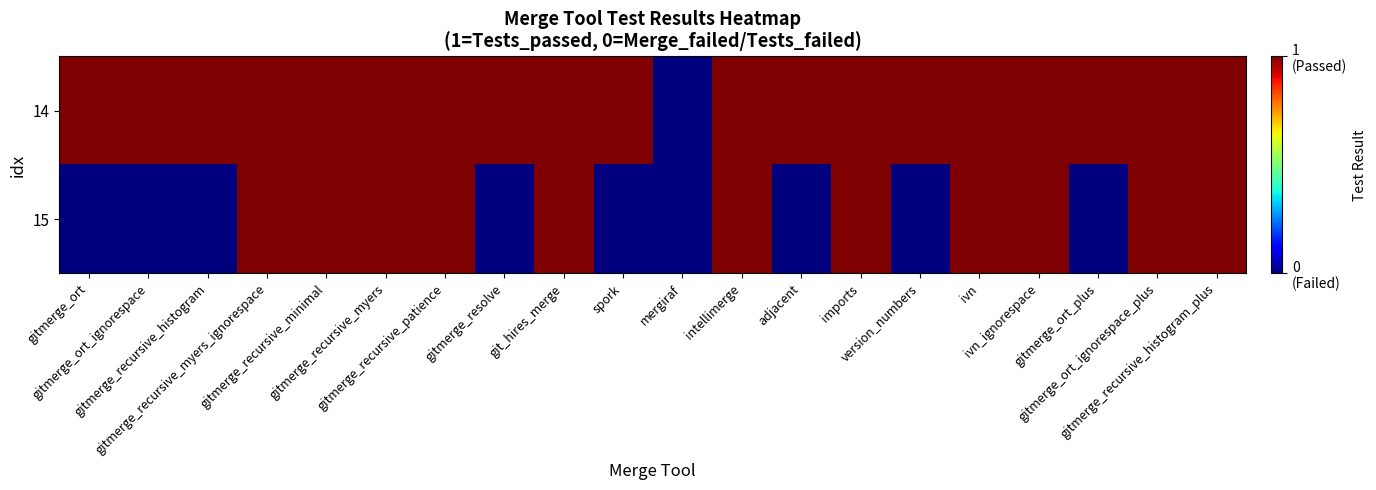

Reading right to left, extract all data points from this chart.

14: gitmerge_recursive_histogram_plus=1	gitmerge_ort_ignorespace_plus=1	gitmerge_ort_plus=1	ivn_ignorespace=1	ivn=1	version_numbers=1	imports=1	adjacent=1	intellimerge=1	mergiraf=0	spork=1	git_hires_merge=1	gitmerge_resolve=1	gitmerge_recursive_patience=1	gitmerge_recursive_myers=1	gitmerge_recursive_minimal=1	gitmerge_recursive_myers_ignorespace=1	gitmerge_recursive_histogram=1	gitmerge_ort_ignorespace=1	gitmerge_ort=1
15: gitmerge_recursive_histogram_plus=1	gitmerge_ort_ignorespace_plus=1	gitmerge_ort_plus=0	ivn_ignorespace=1	ivn=1	version_numbers=0	imports=1	adjacent=0	intellimerge=1	mergiraf=0	spork=0	git_hires_merge=1	gitmerge_resolve=0	gitmerge_recursive_patience=1	gitmerge_recursive_myers=1	gitmerge_recursive_minimal=1	gitmerge_recursive_myers_ignorespace=1	gitmerge_recursive_histogram=0	gitmerge_ort_ignorespace=0	gitmerge_ort=0